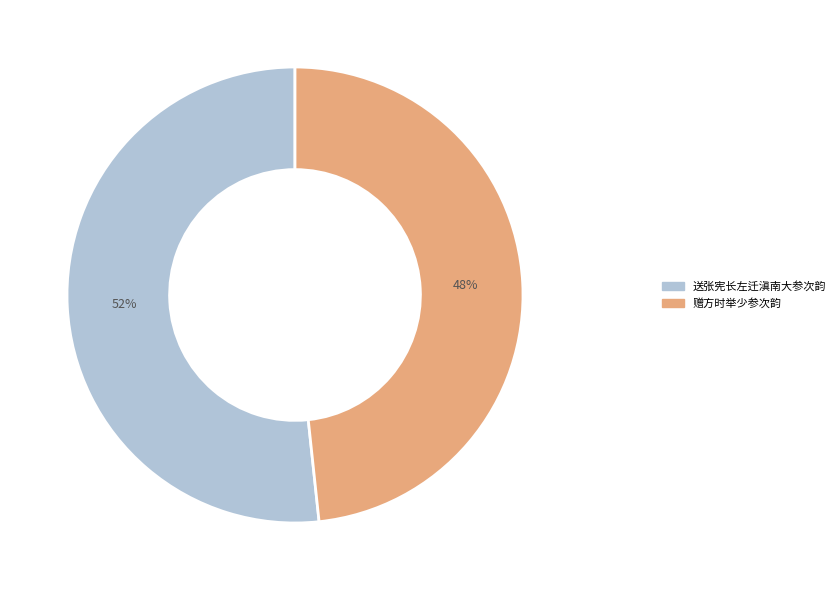

Is the sum of 赠方时举少参次韵 and 送张宪长左迁滇南大参次韵 greater than half?

Yes